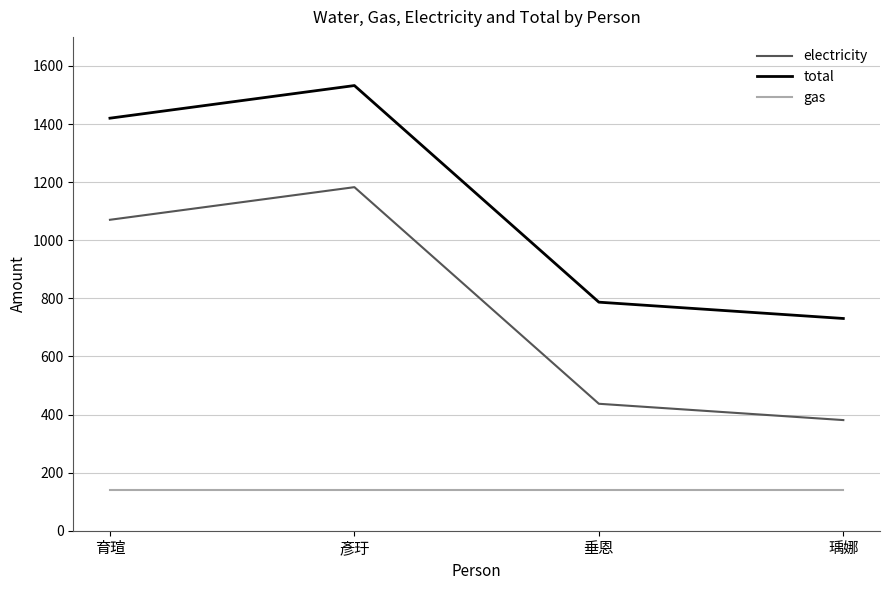

Is this an area chart (filled region under the line)?

No